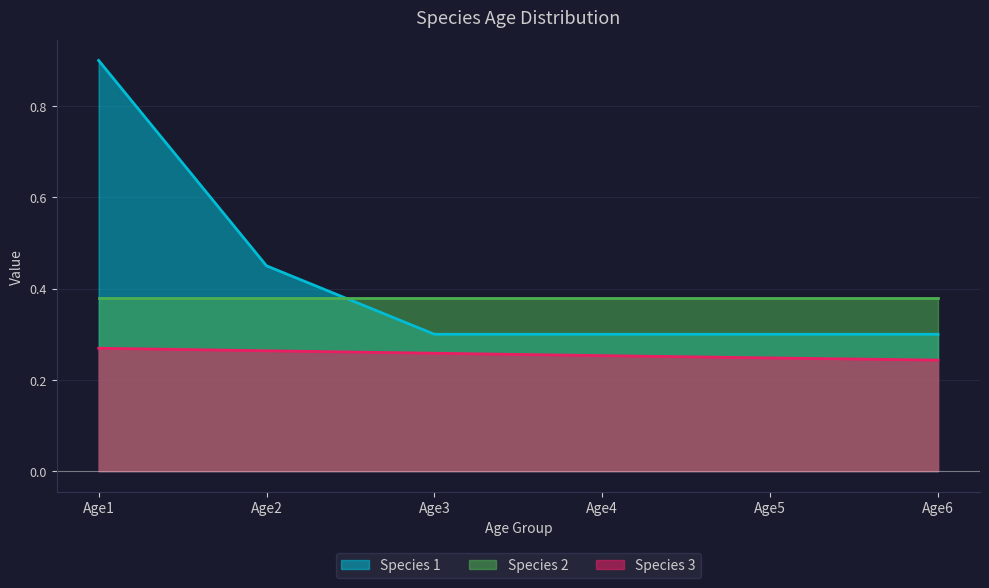

True or false: Species 1 and Species 3 intersect in this chart.

False